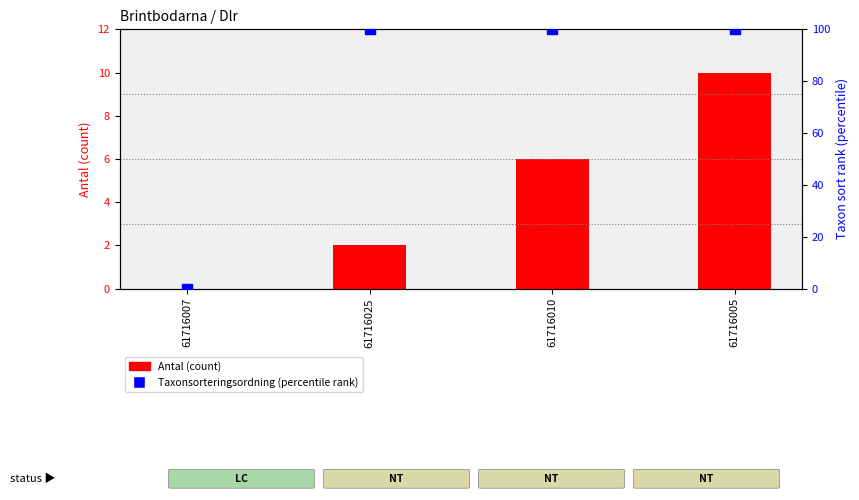

Which series has the largest Y range (max minus min)?

Taxonsorteringsordning (percentile)